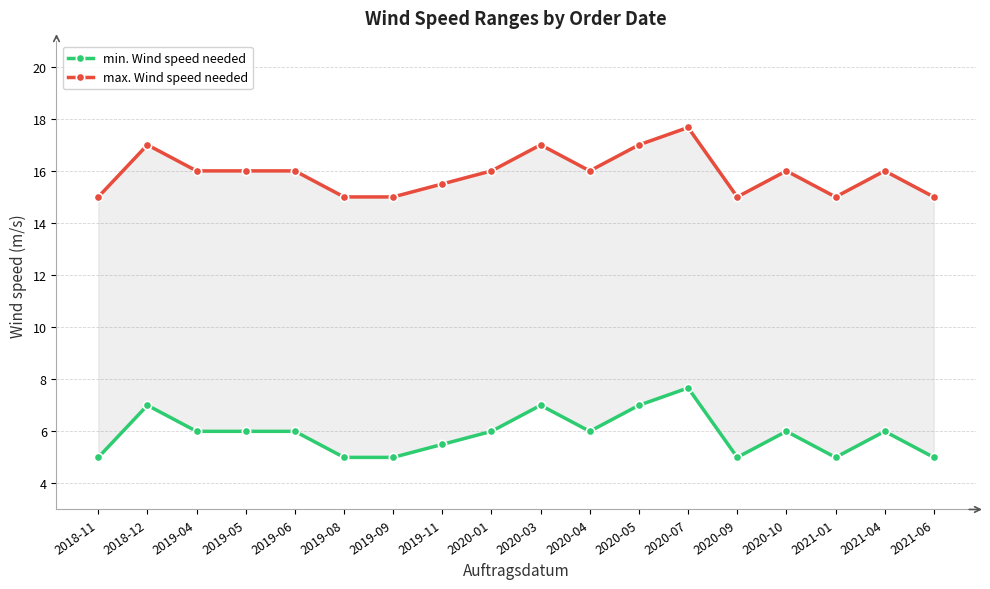

Does the chart have visible grid lines?

Yes